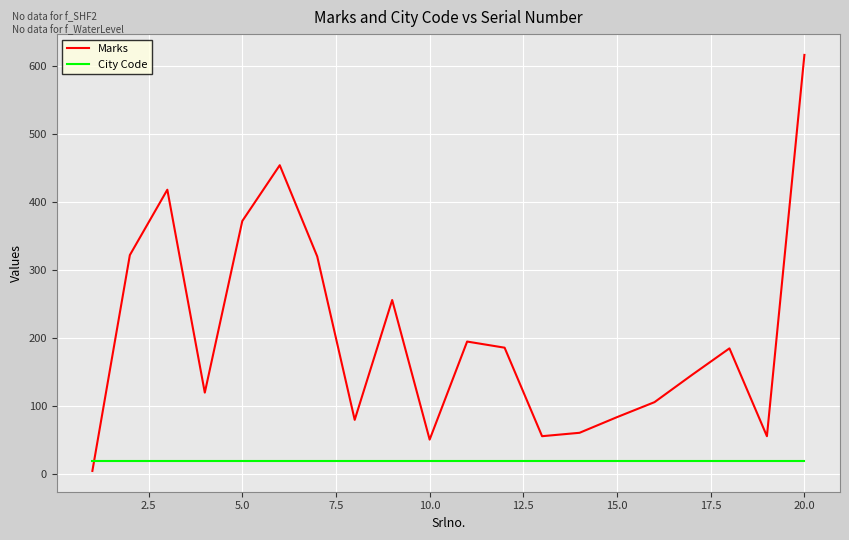

Which series has the largest range (max minus min)?

Marks